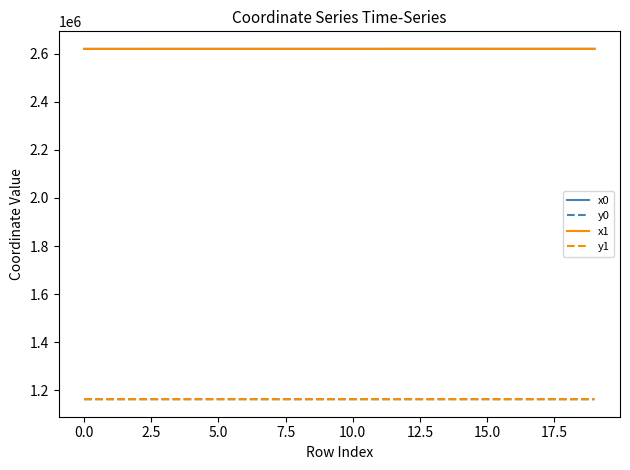

What is the lowest value of the x0 series?

2619277.1